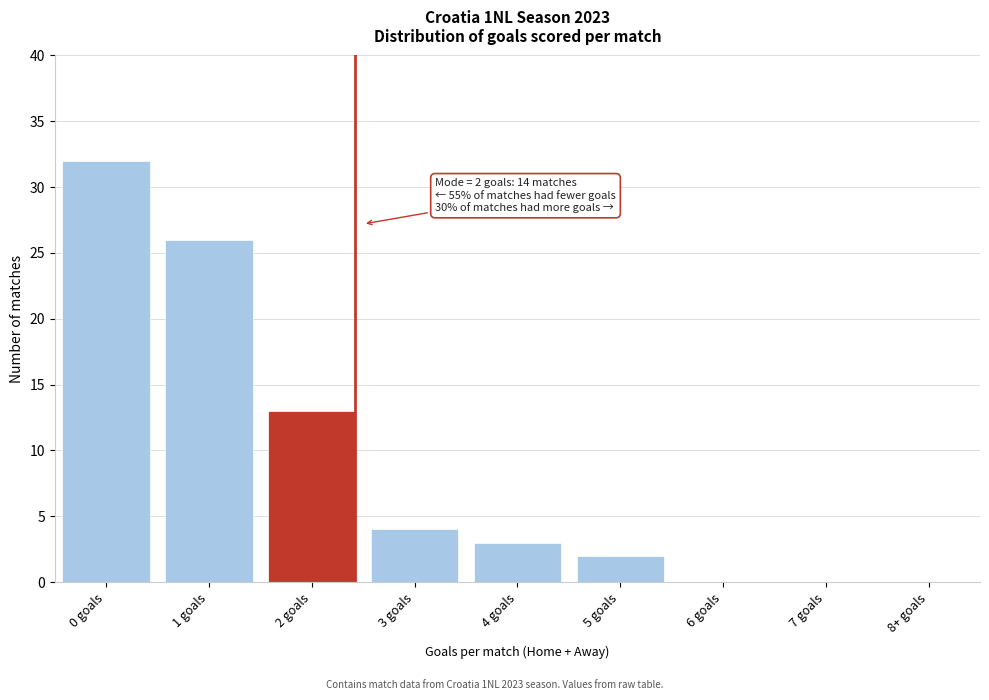

Reading left to right, what are all the values shown in this chart?

0 goals=32	1 goals=26	2 goals=13	3 goals=4	4 goals=3	5 goals=2	6 goals=0	7 goals=0	8+ goals=0